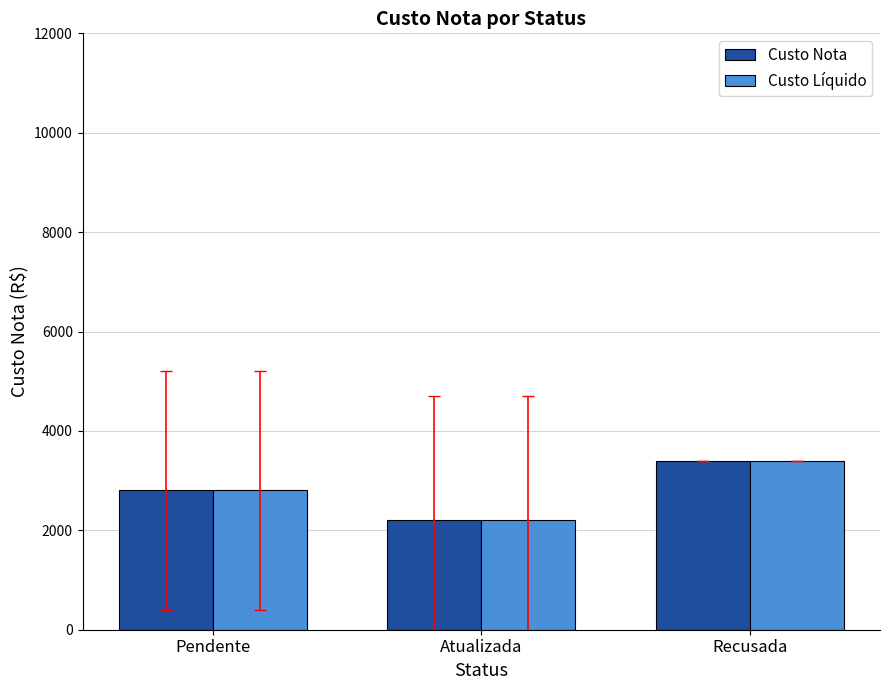

What is the difference between the second highest and minimum values in the Custo Líquido series?

590.3